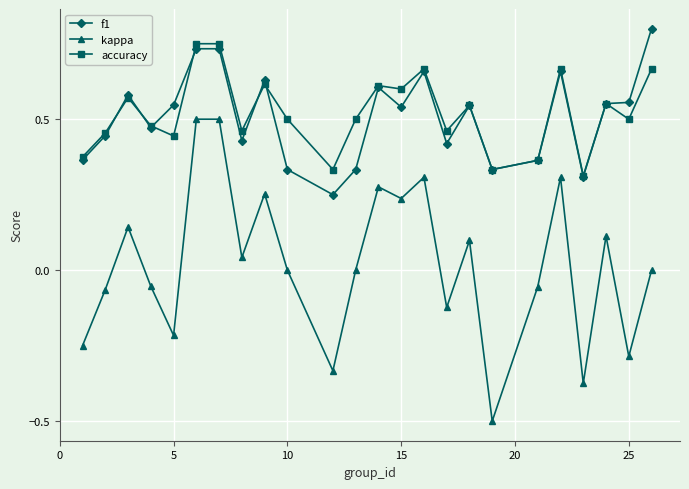

How many distinct data groups are displayed?

3